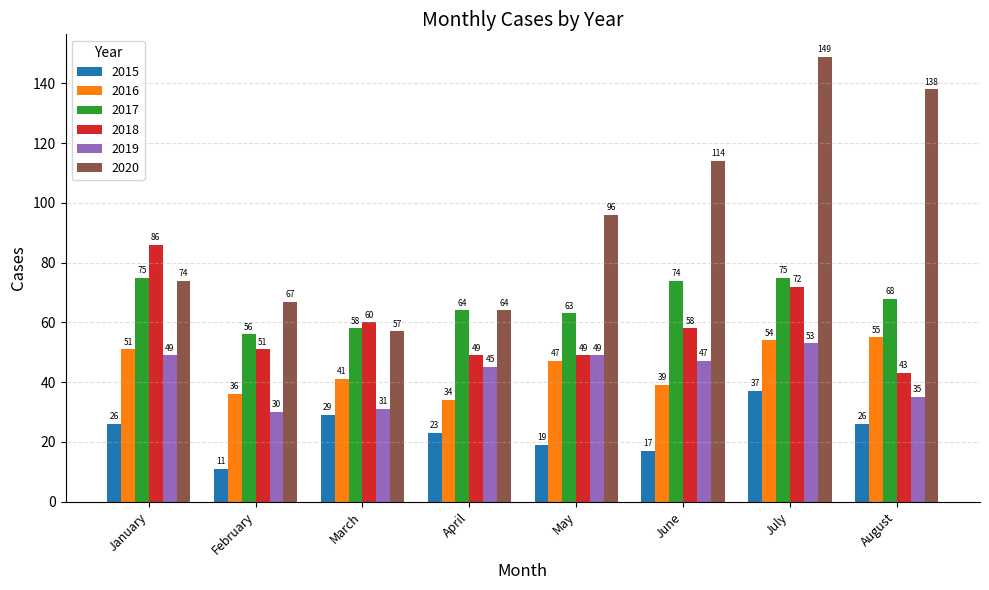

At which label does 2019 first exceed 47?

January